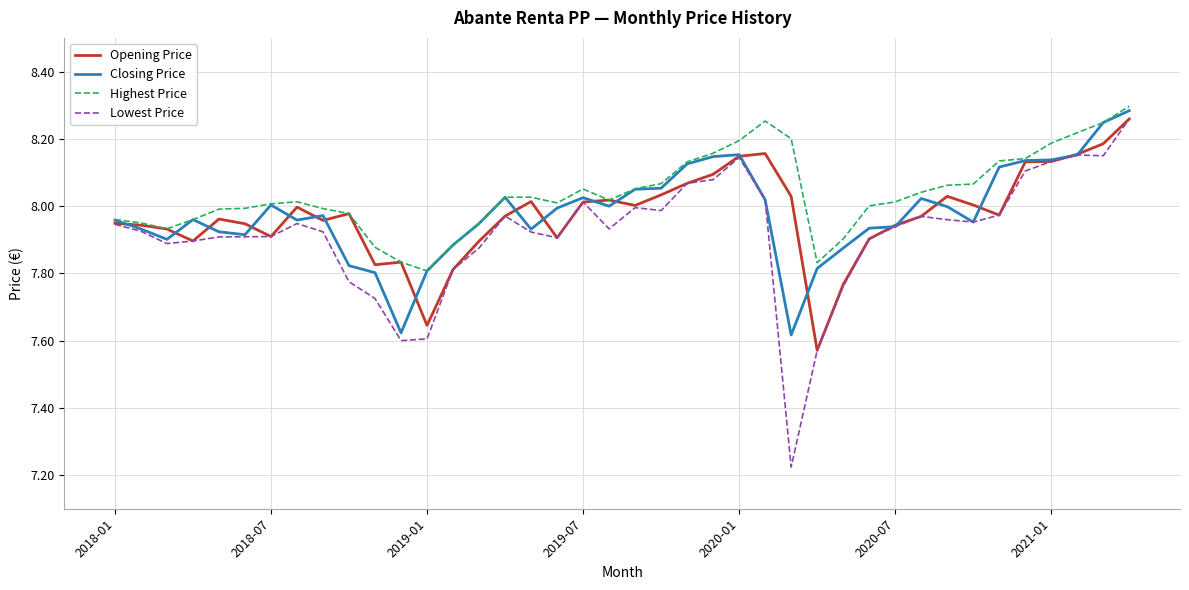

Which series has the largest total across all categories?

Highest Price